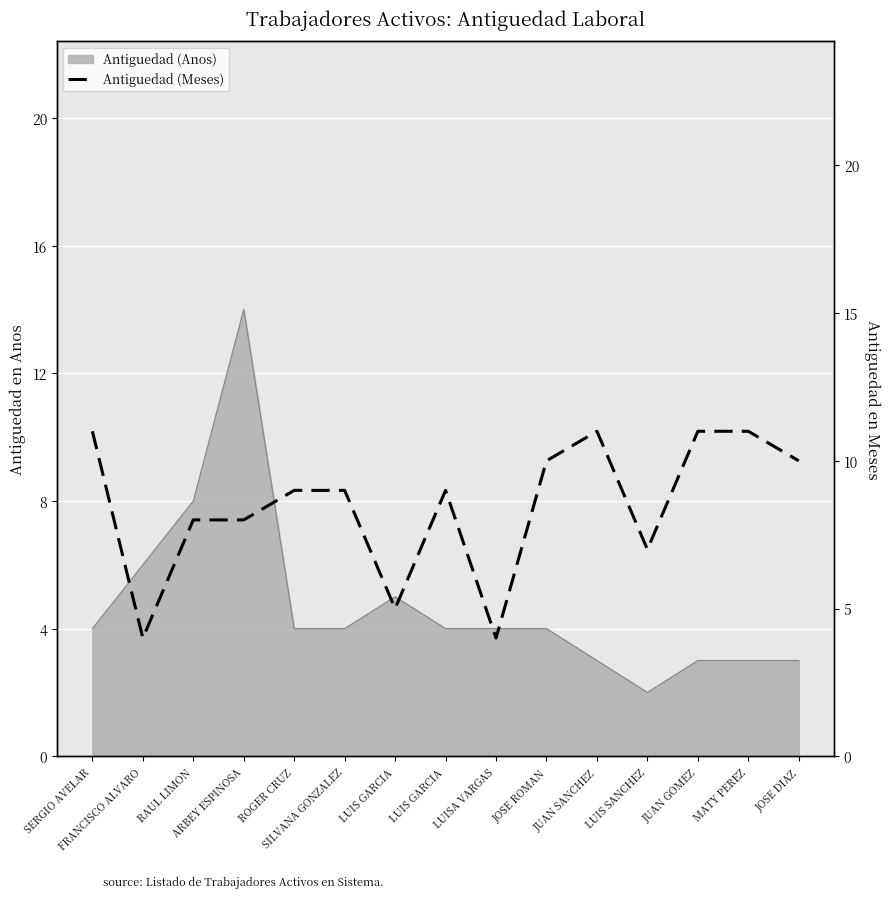

Between ROGER CRUZ and LUIS GARCIA, which is larger?

ROGER CRUZ